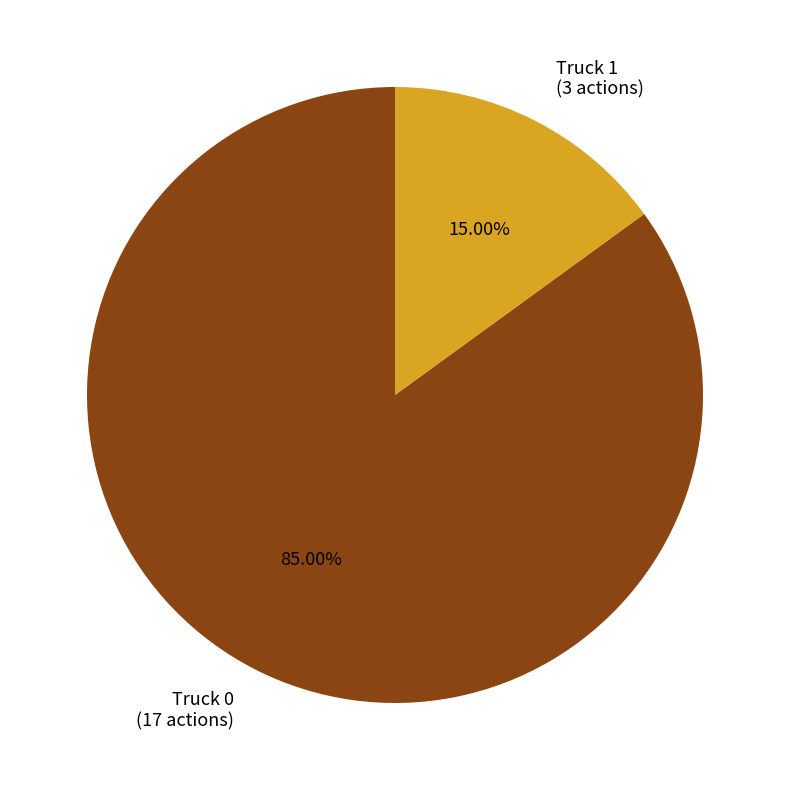

To the nearest percent, what is the combined percentage of Truck 1 and Truck 0?

100%